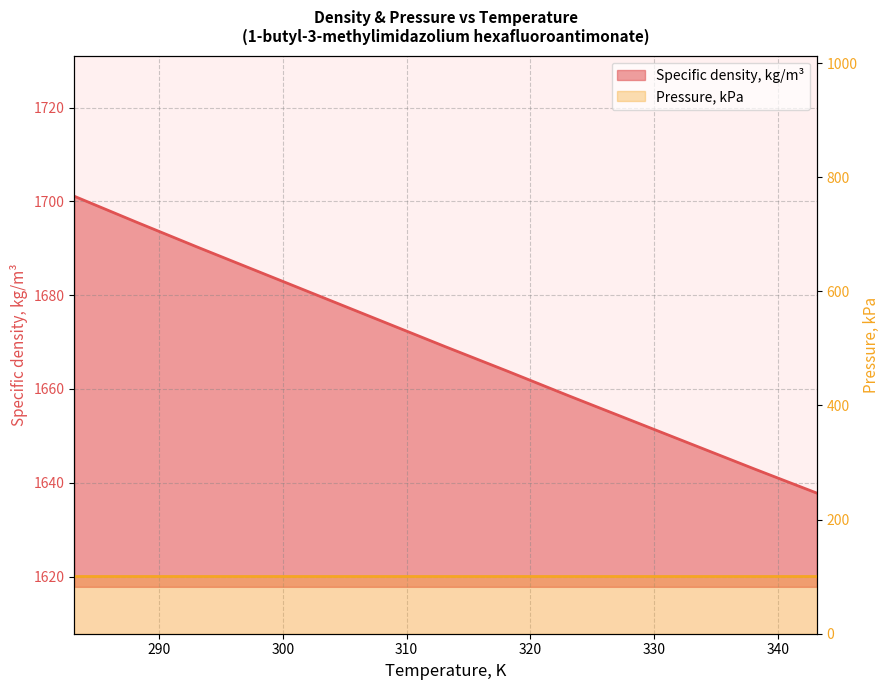

What is the change in value from 313.15 to 318.15?

-5.2